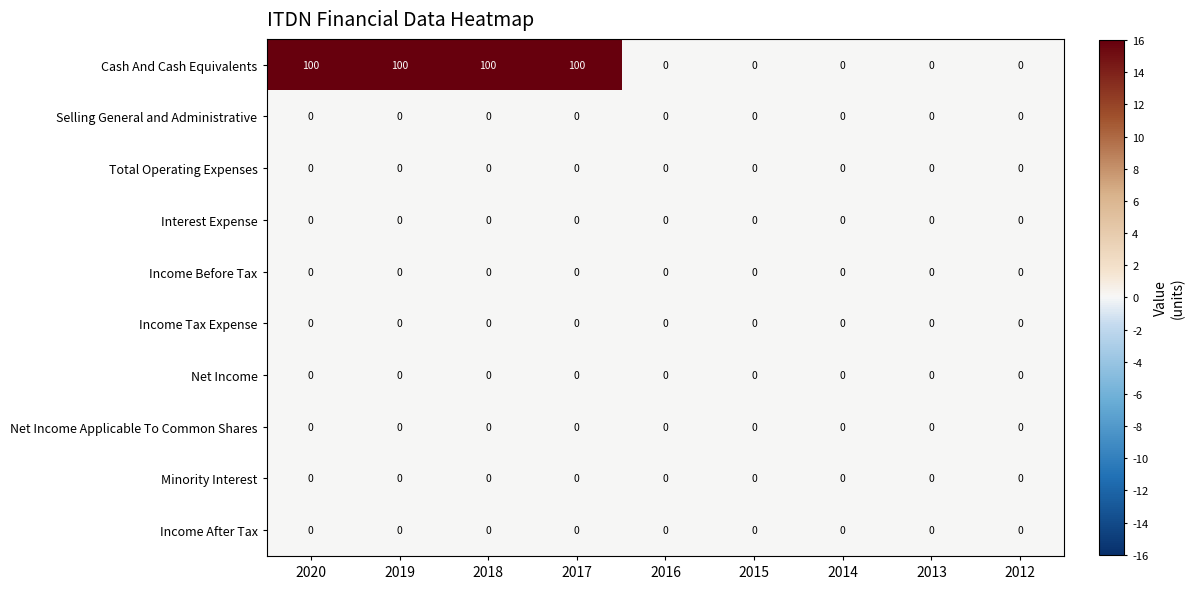

True or false: Interest Expense has a value of 0 at 2015.

True